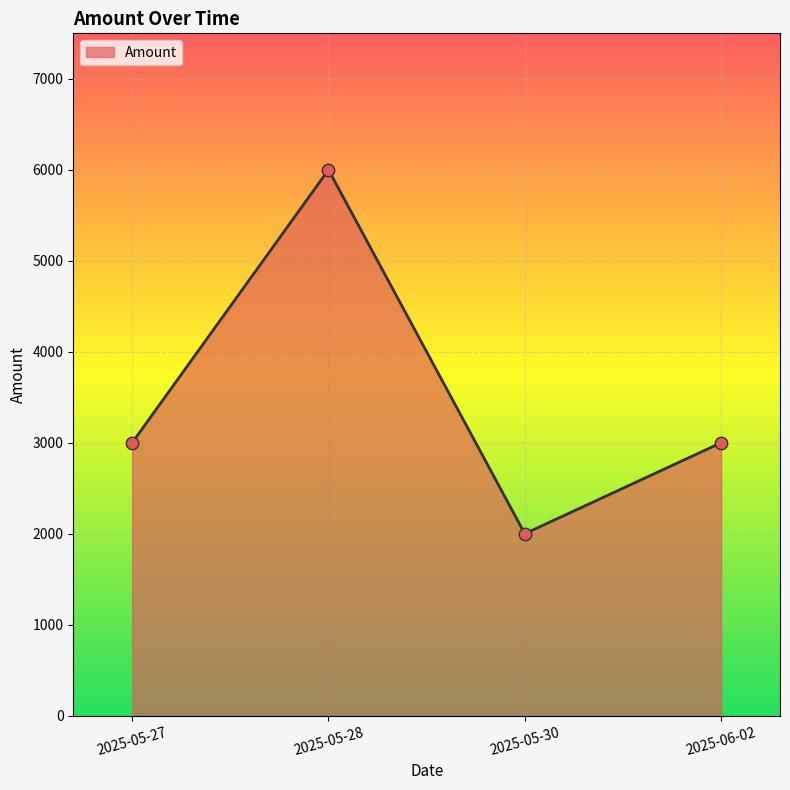

What is the ratio of the value at 2025-06-02 to the value at 2025-05-28?

0.5